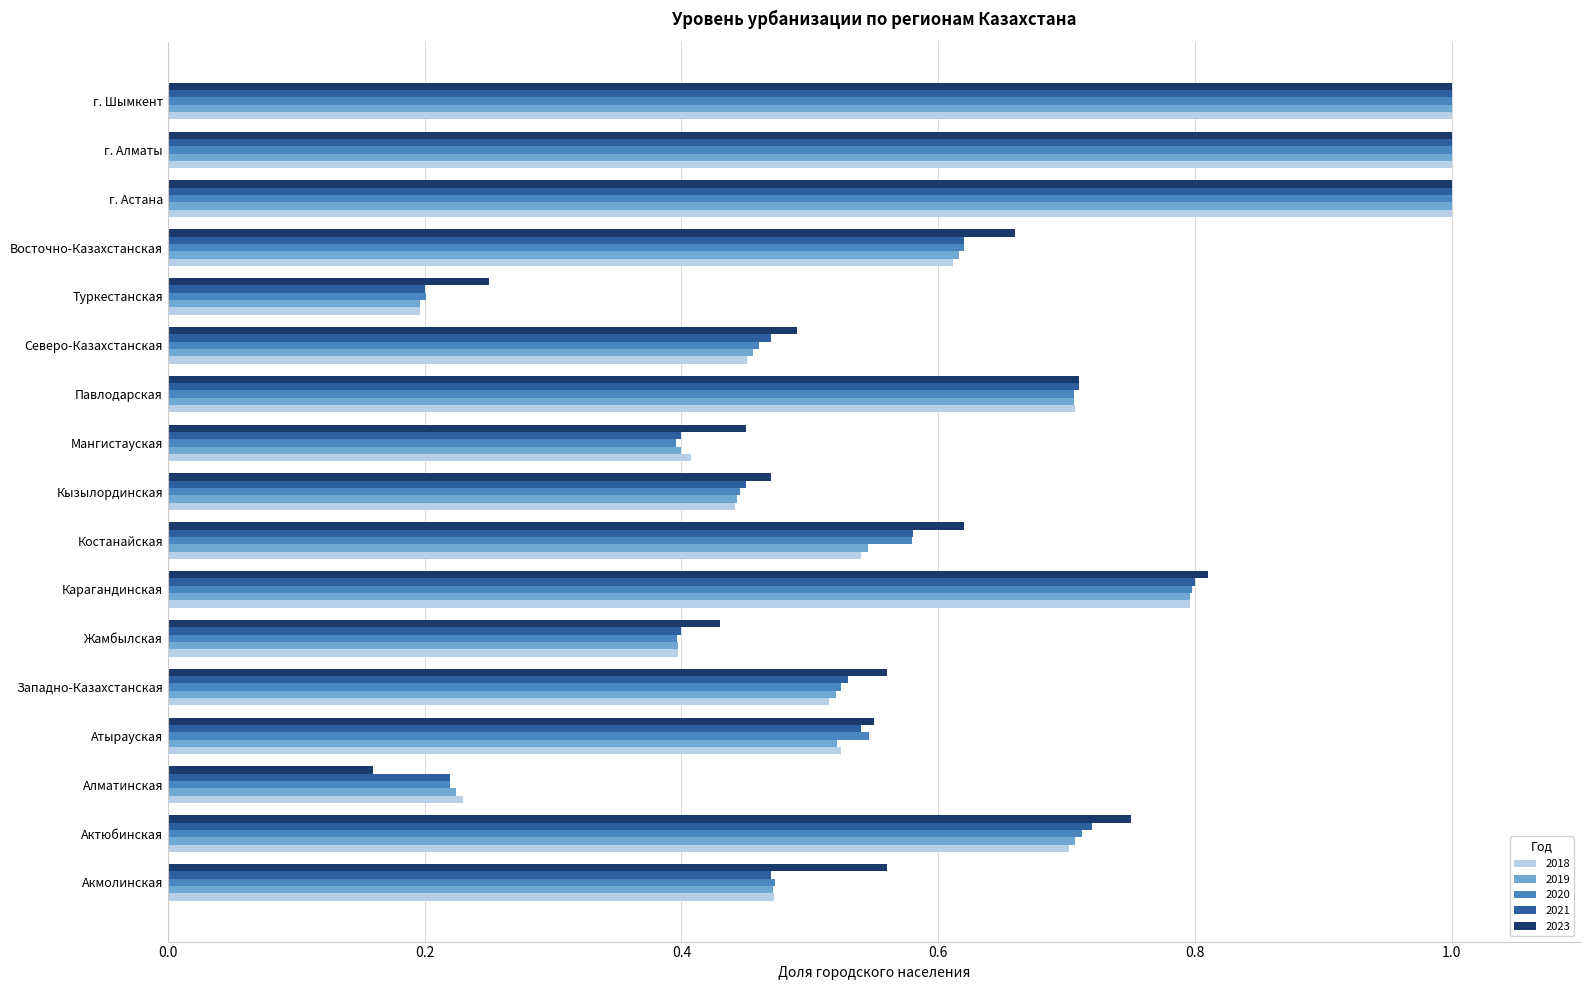

What is the greatest value displayed?

1.0